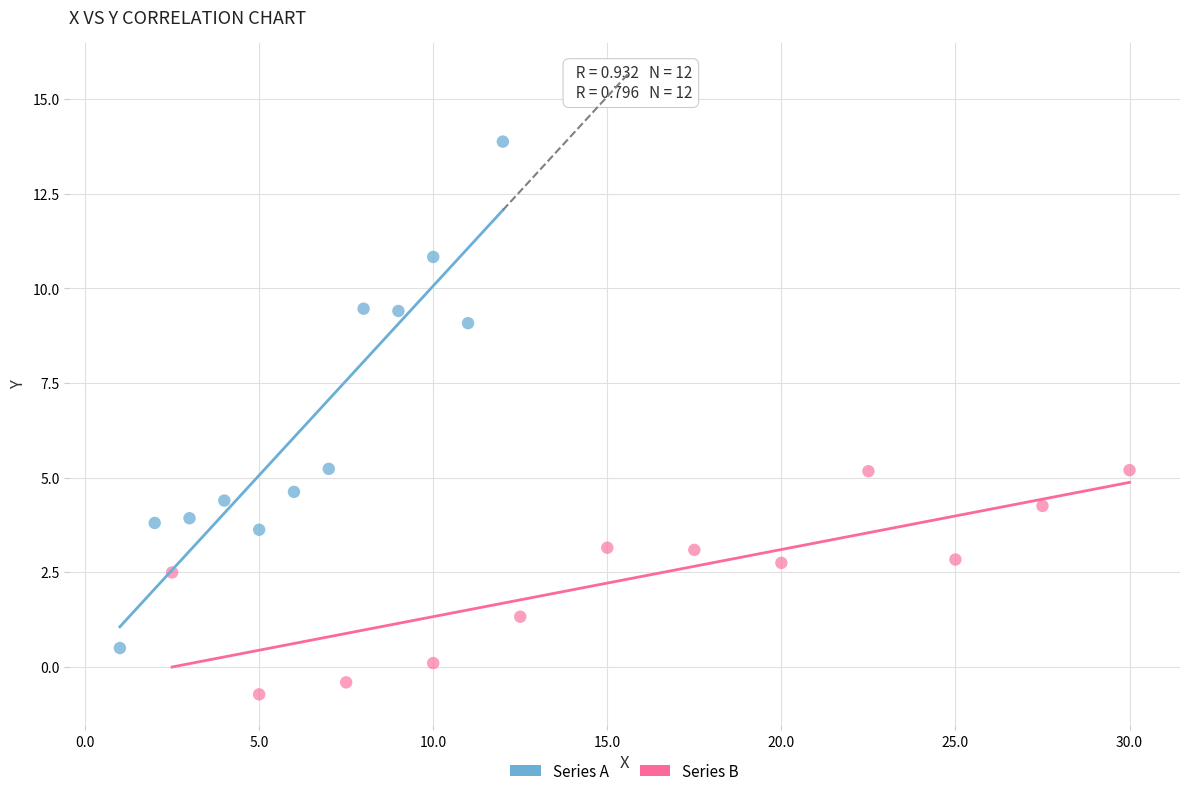

Which series reaches the maximum Y coordinate?

Series A